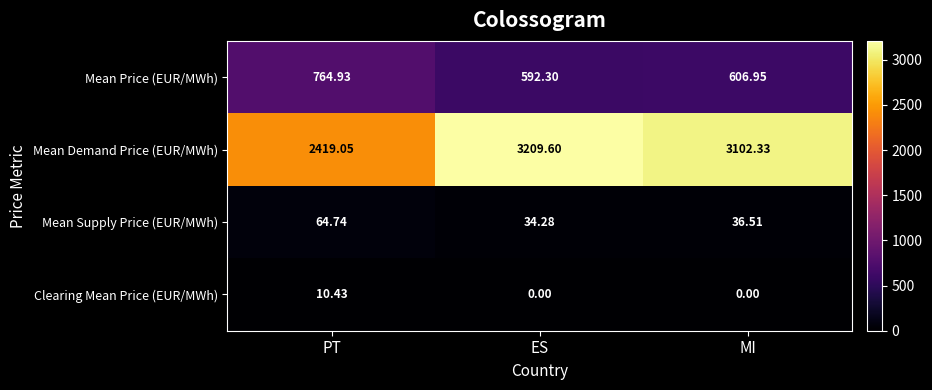

Where does the Mean Supply Price (EUR/MWh) series first go above 36?

PT